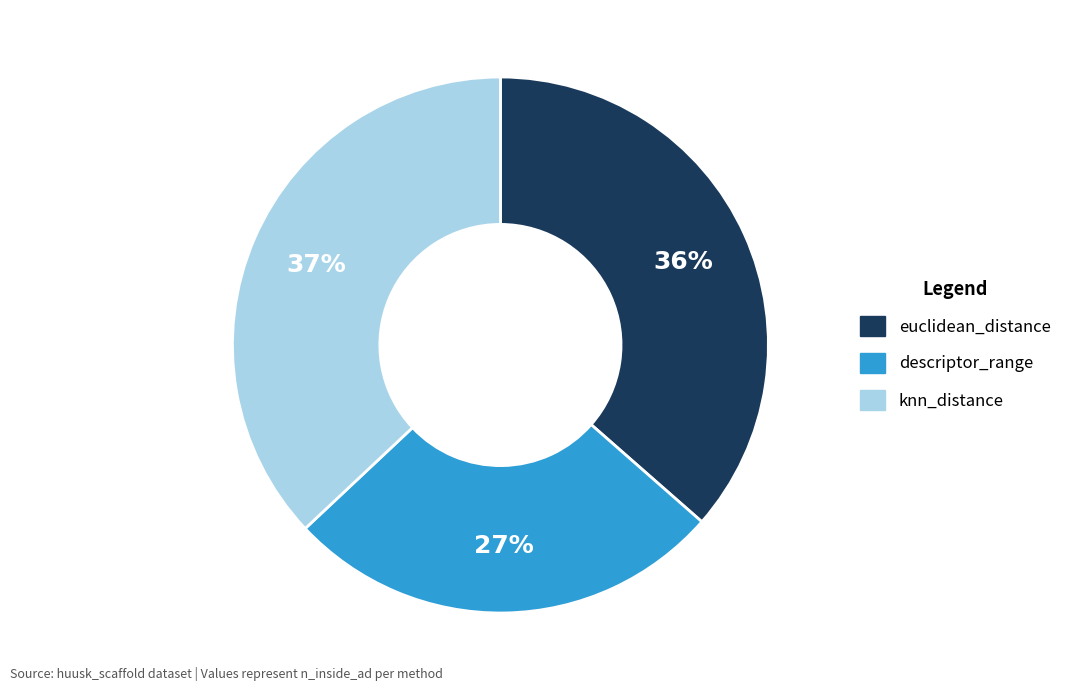

Approximately how many times larger is the value at knn_distance compared to descriptor_range?

1.4